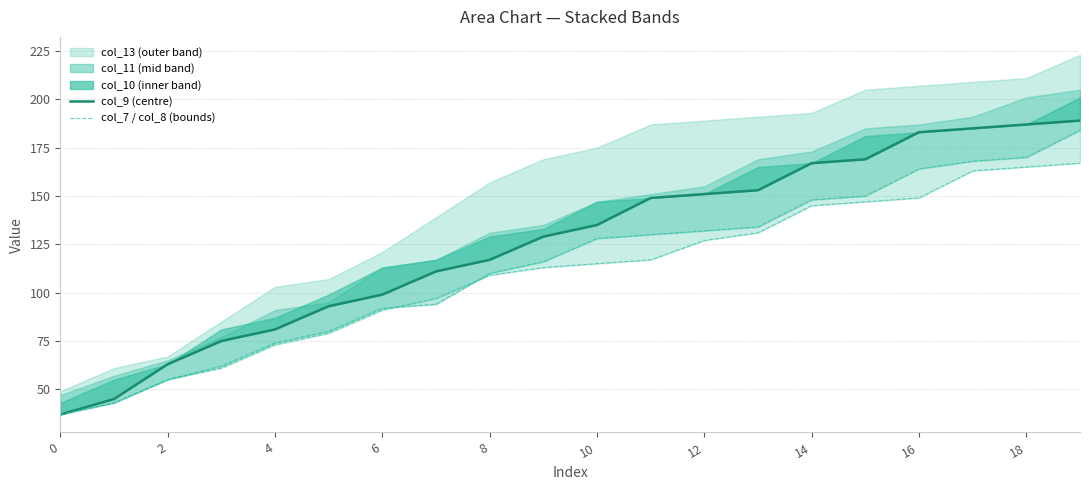

Where do col_8 and col_7 first cross each other?

12 and 14